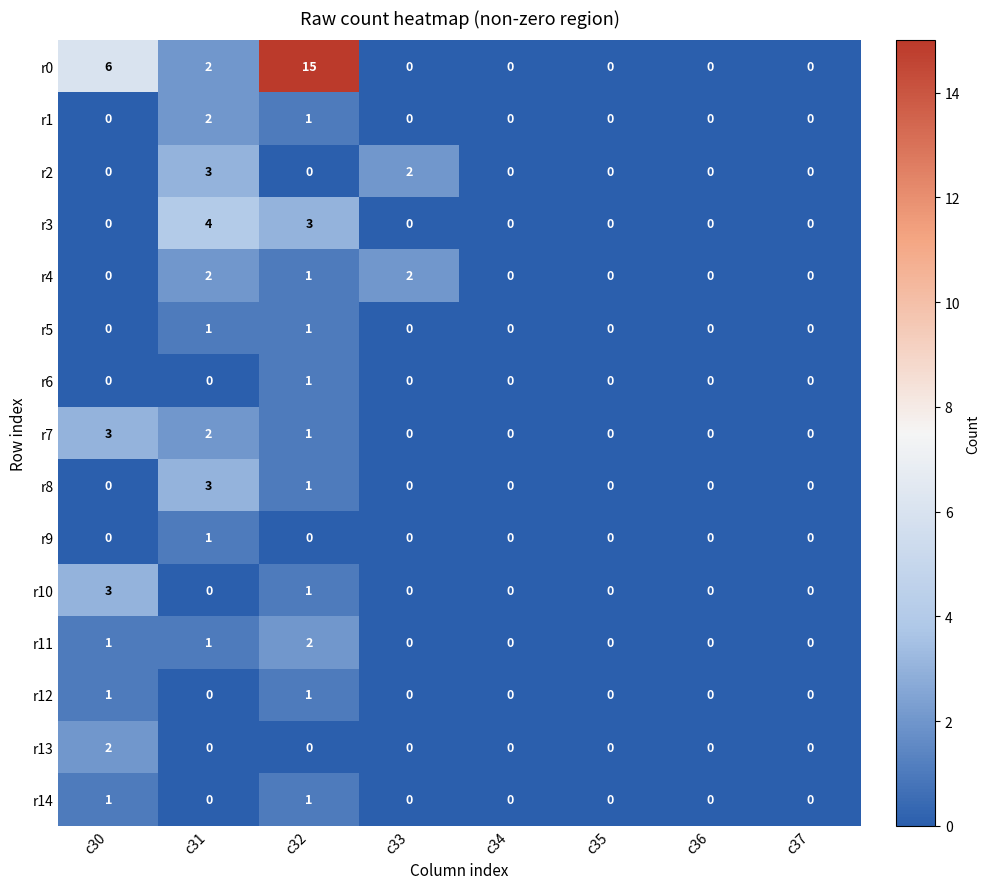

At which label is r4 closest to 1?

c32